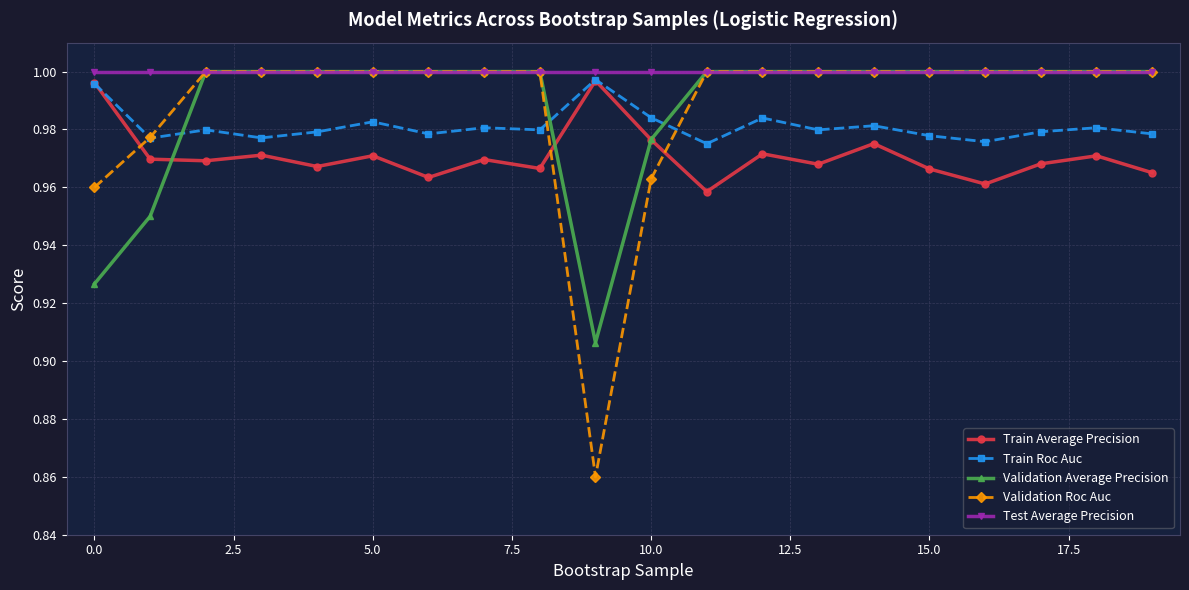

True or false: Validation Average Precision and Train Roc Auc cross at least once.

True